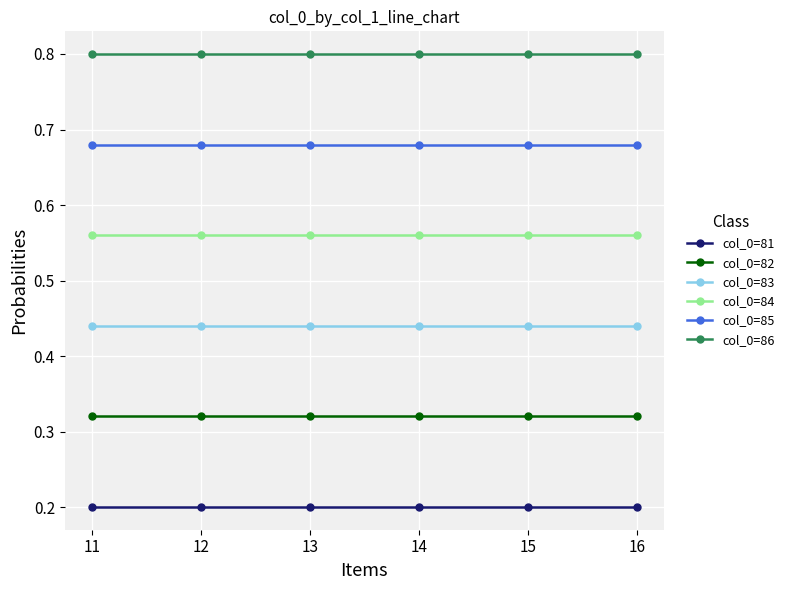

What is the total value across all series at 12?

3.0